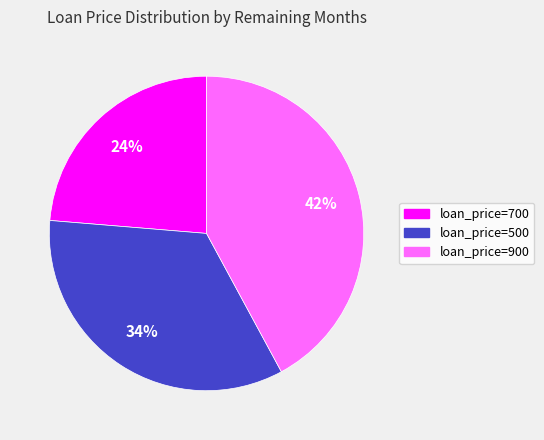

What is the smallest slice in the pie chart?

loan_price=700